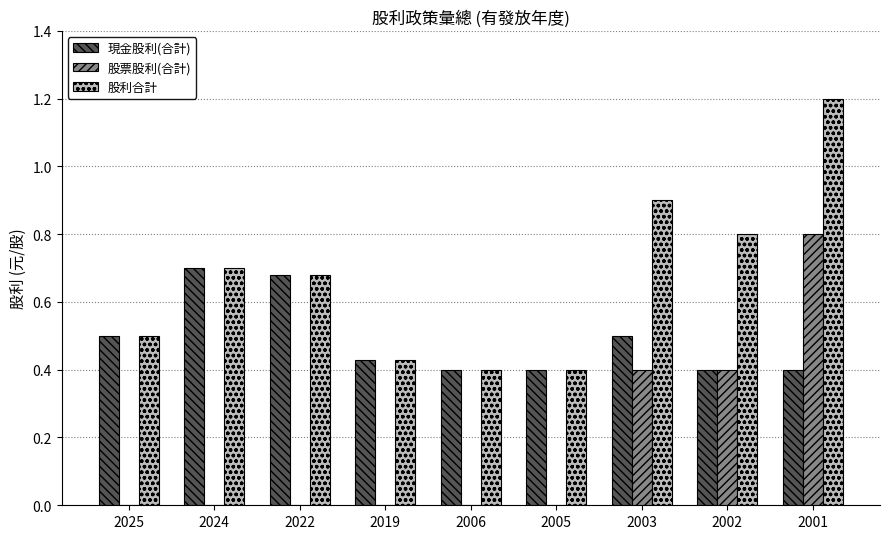

What is the sum of all 現金股利(合計) values?

4.4